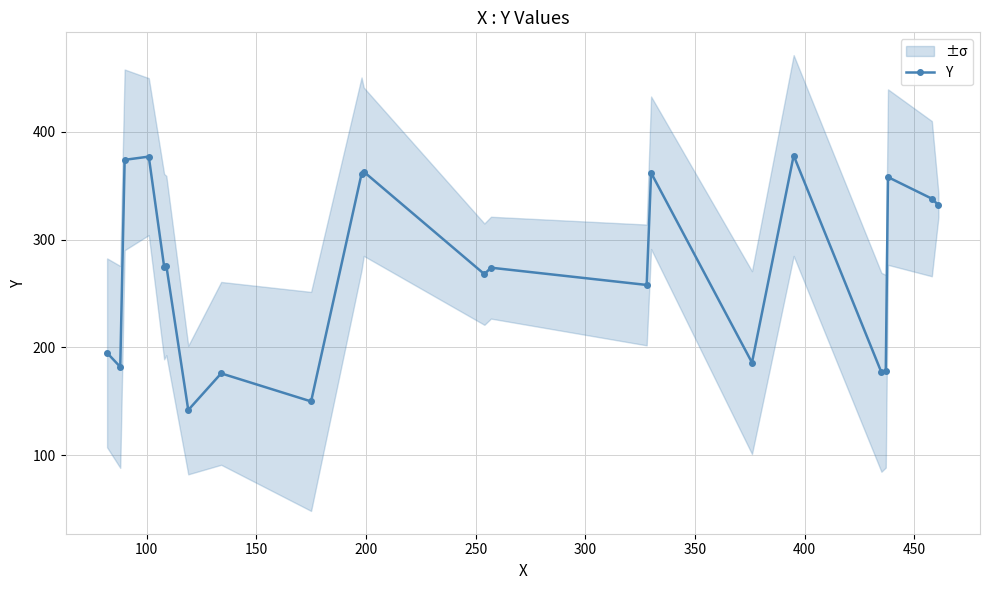

What is the minimum value for Y?

142